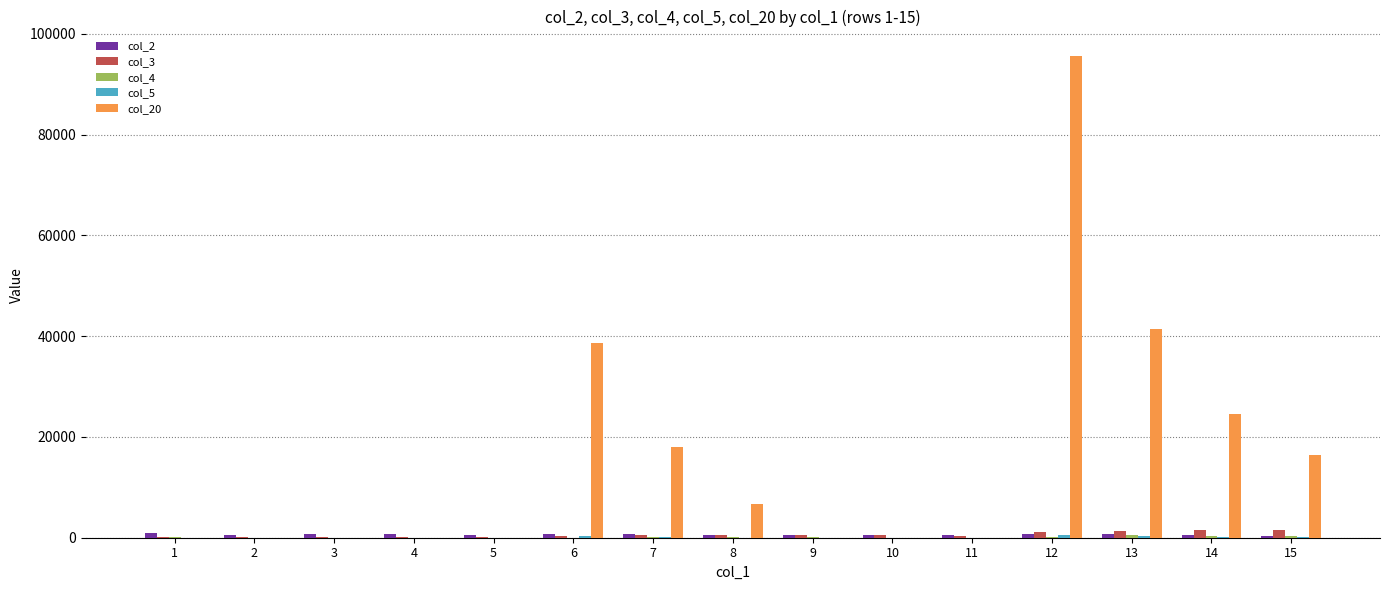

Which series has the largest total across all categories?

col_20